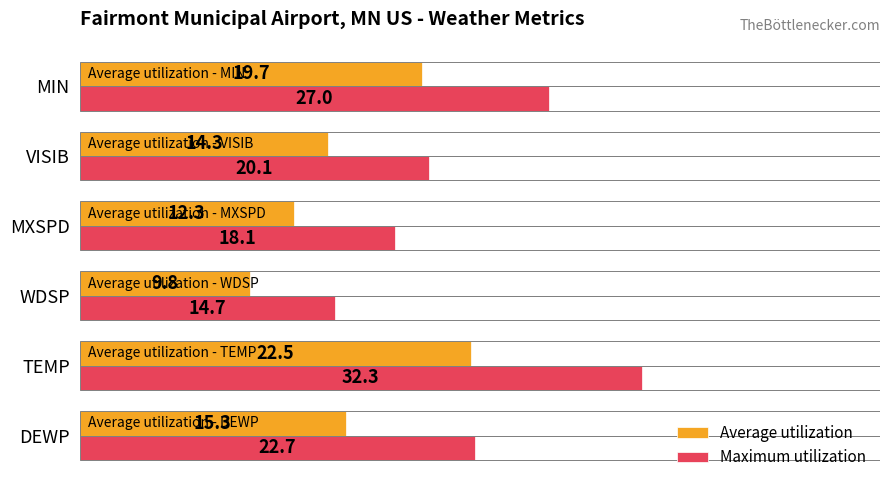

What is the difference between the maximum and second lowest values in the Maximum utilization series?

14.2